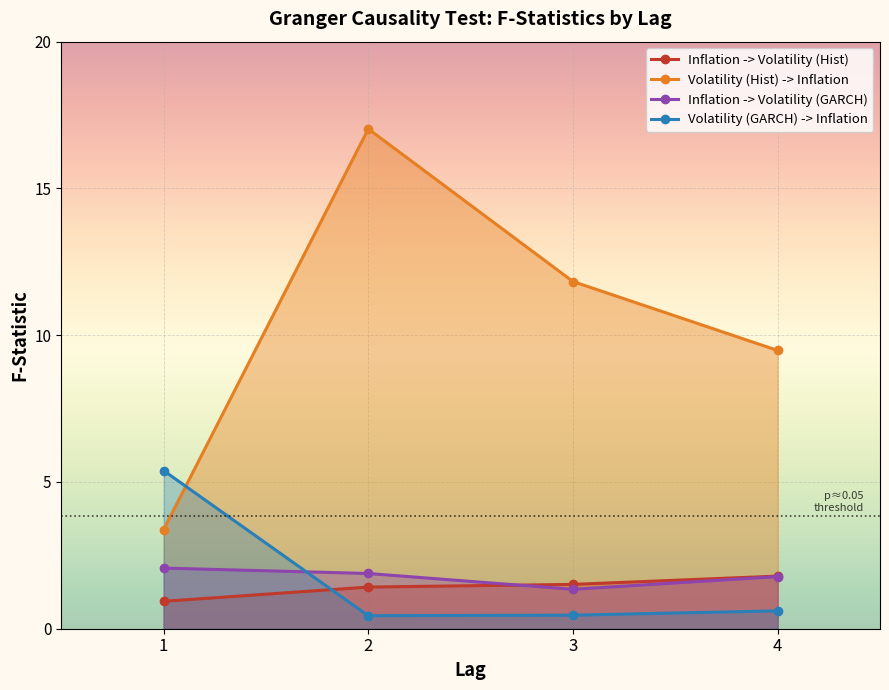

Is the value of Inflation -> Volatility (GARCH) at 1 greater than the value of Volatility (GARCH) -> Inflation at 4?

Yes